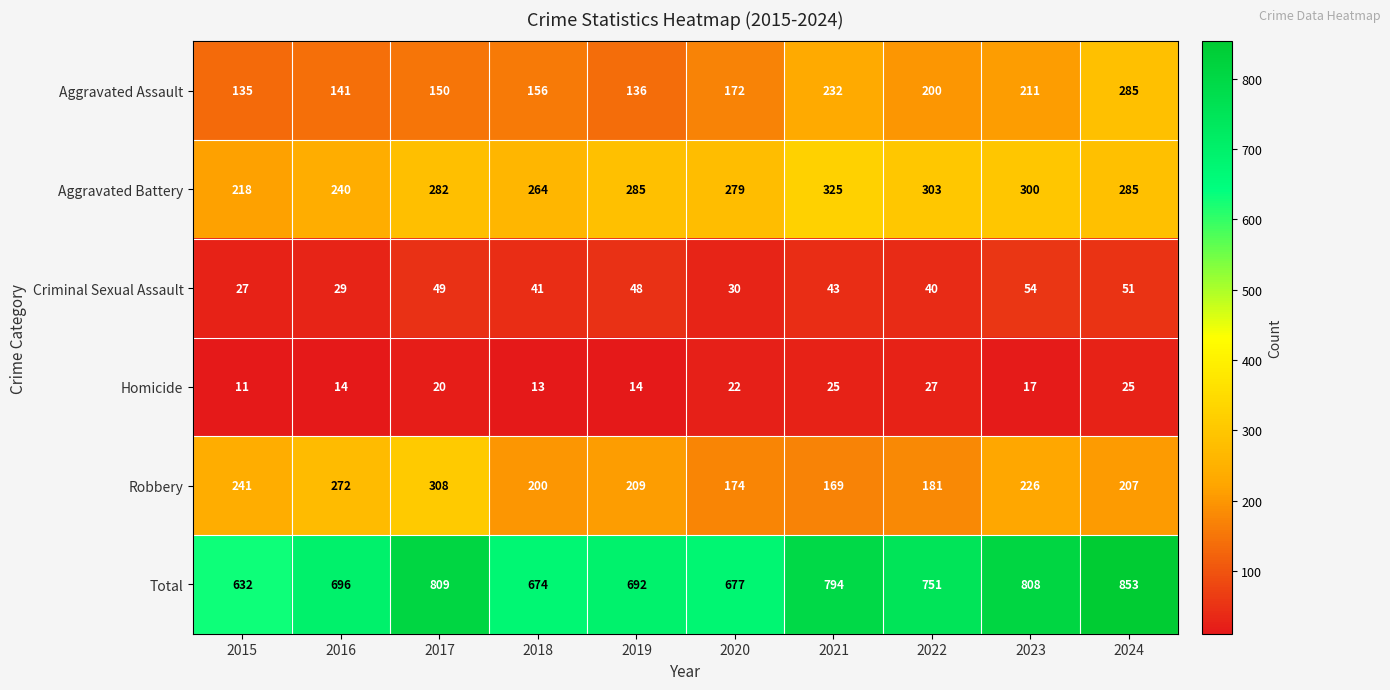

What is the greatest value displayed?

853